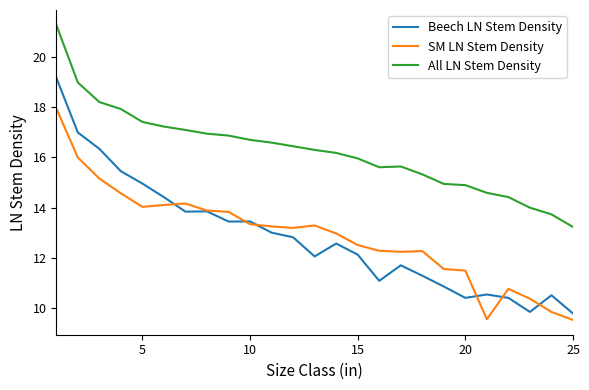

Which series has the largest total across all categories?

All LN Stem Density